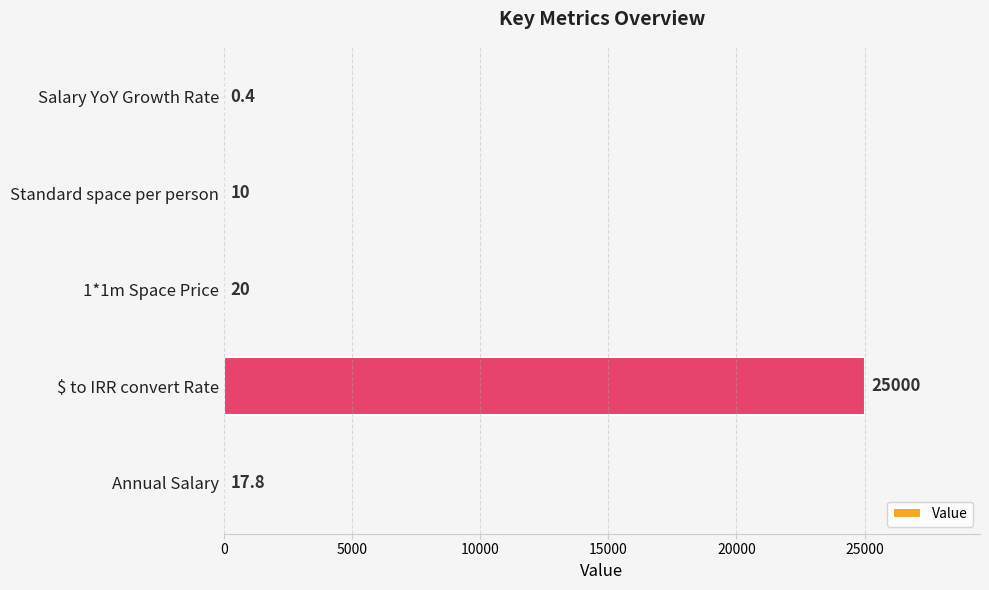

Is it true that the value at Annual Salary is 17.8?

True